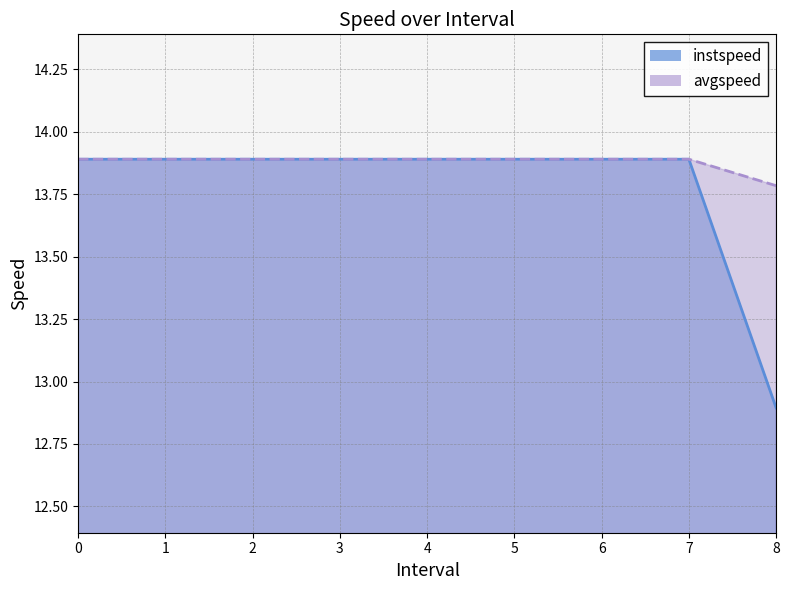

Which series has the largest range (max minus min)?

instspeed